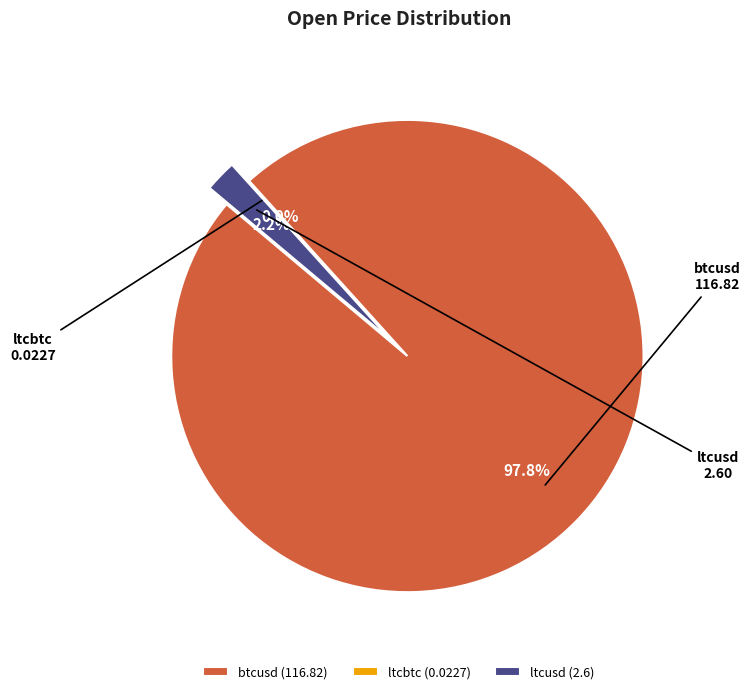

Which slice is the largest?

btcusd